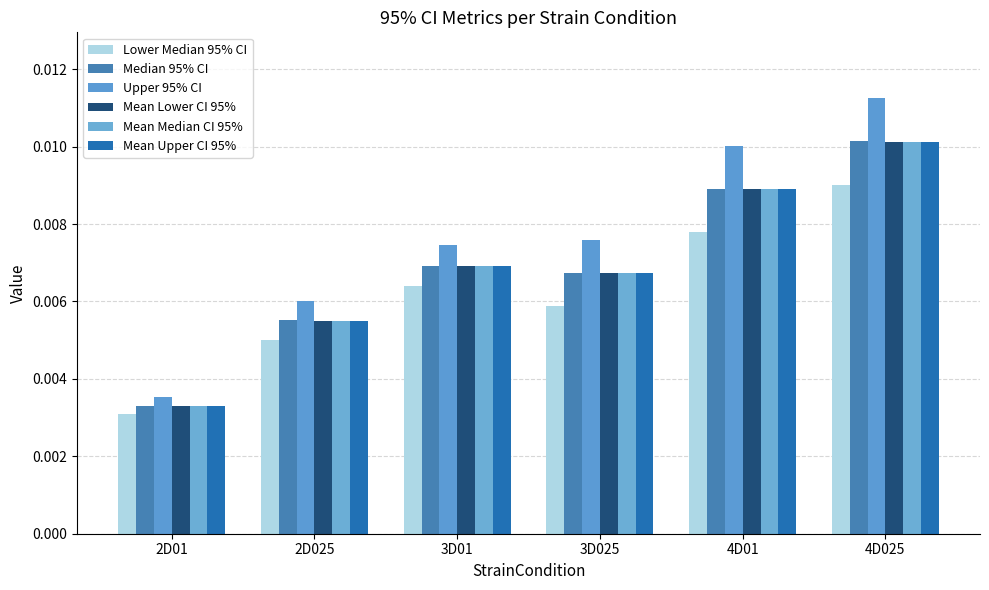

Is the value of Lower Median 95% CI at 4D025 greater than the value of Median 95% CI at 3D025?

Yes